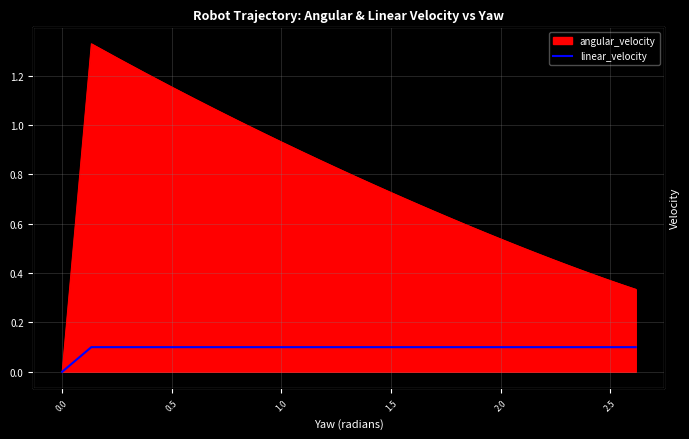

True or false: the data has more than 1 interior local peaks.

False